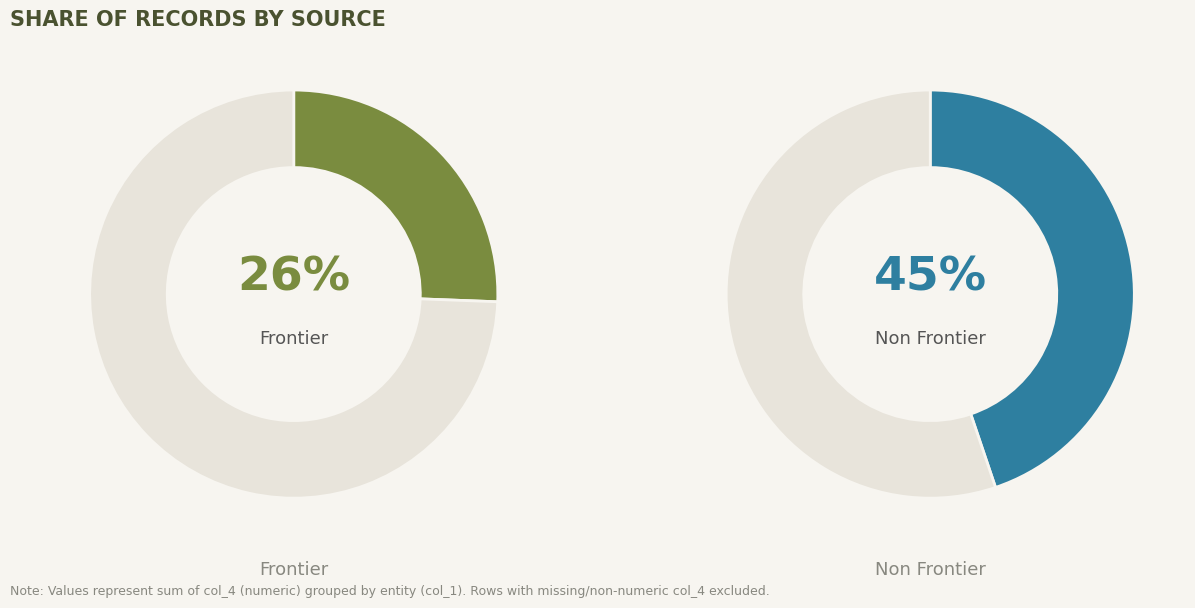

Is Eclipse the majority of the pie?

No